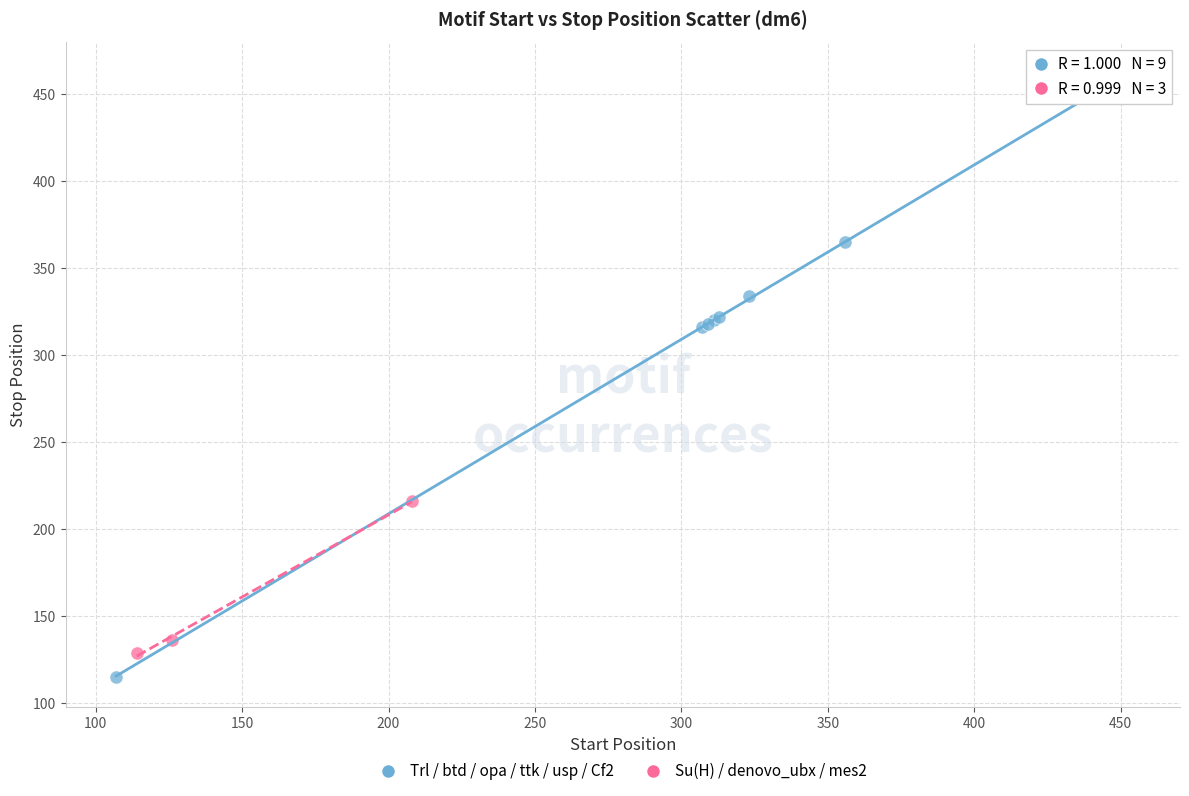

Which series reaches the minimum Y coordinate?

Trl / btd / opa / ttk / usp / Cf2